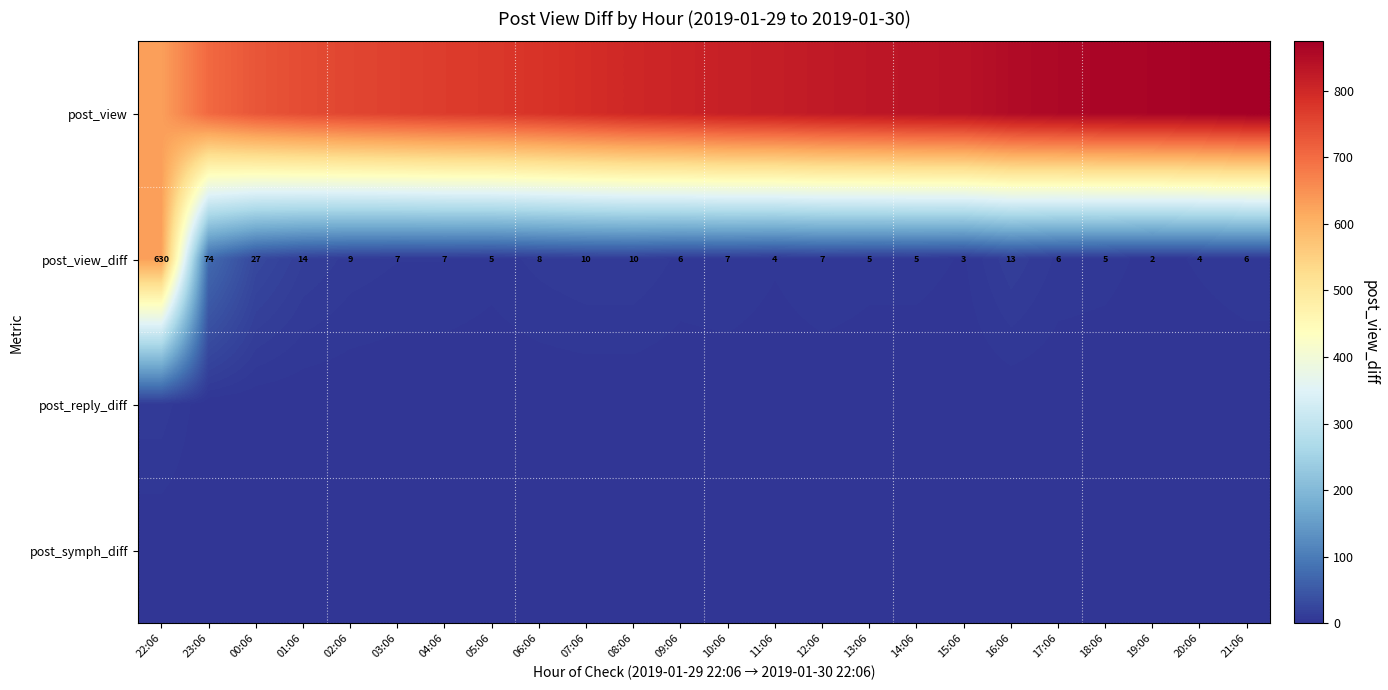

What is the difference between the maximum and minimum values in the post_view_diff series?

628